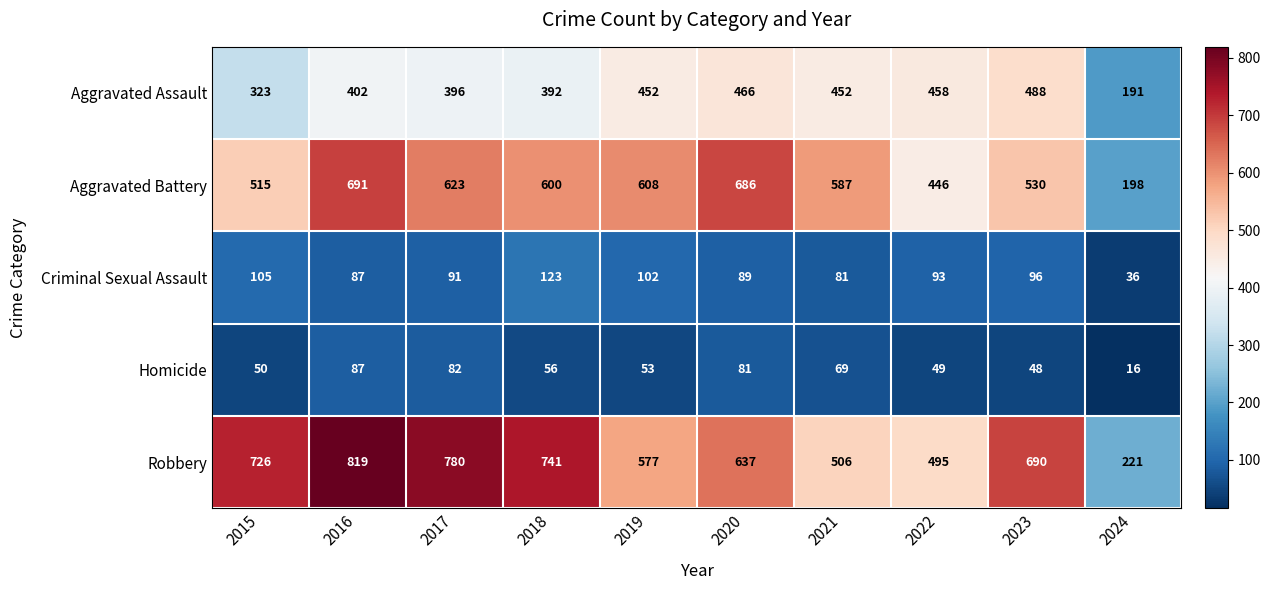

Count the number of data series in this chart.

5